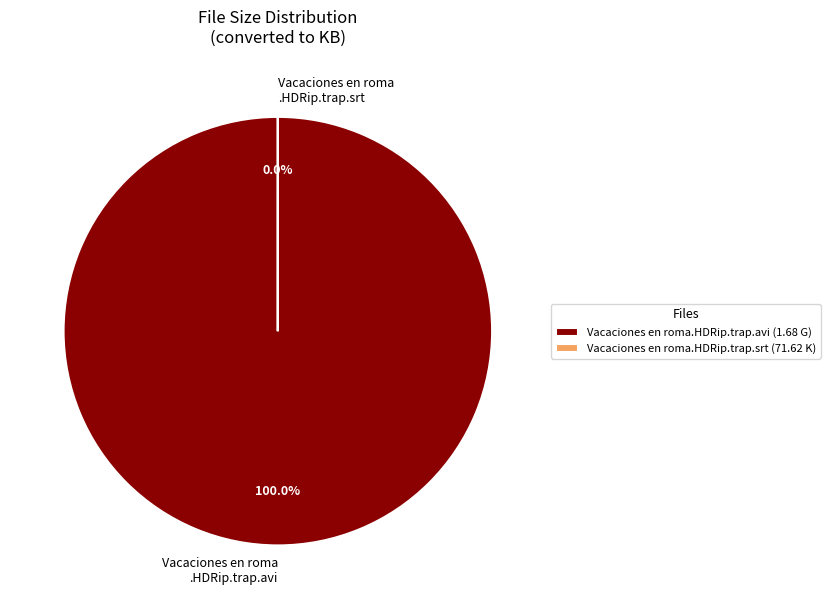

Combined, what portion of the pie is Vacaciones en roma.HDRip.trap.srt and Vacaciones en roma.HDRip.trap.avi?

100.0%